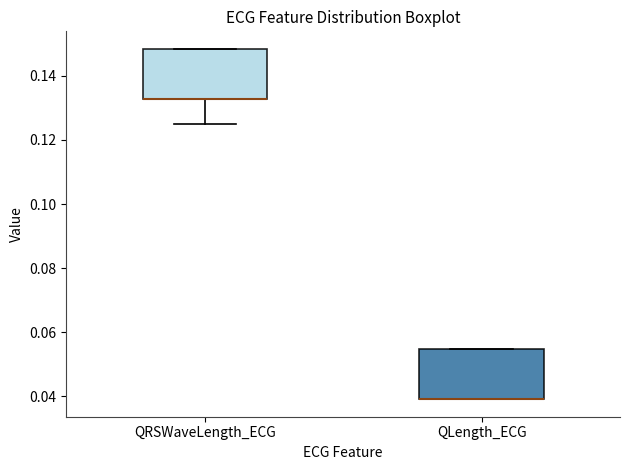

Reading left to right, transcribe this box plot: for each box, give where its median line is, the range the box spans, and where its two whiskers end, as read against the y-axis. The values are not printed on the chart, so give them approximately, as read against the axis.

QRSWaveLength_ECG: median 0.132 (drawn on the box's lower edge), box 0.132 to 0.148, whiskers 0.126 to 0.148
QLength_ECG: median 0.040 (drawn on the box's lower edge), box 0.040 to 0.054, whiskers 0.040 to 0.054